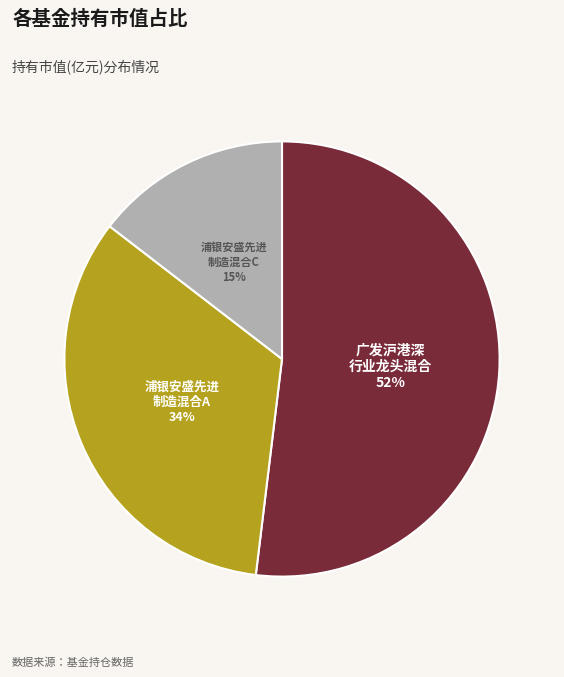

Is there a majority slice in this chart?

Yes